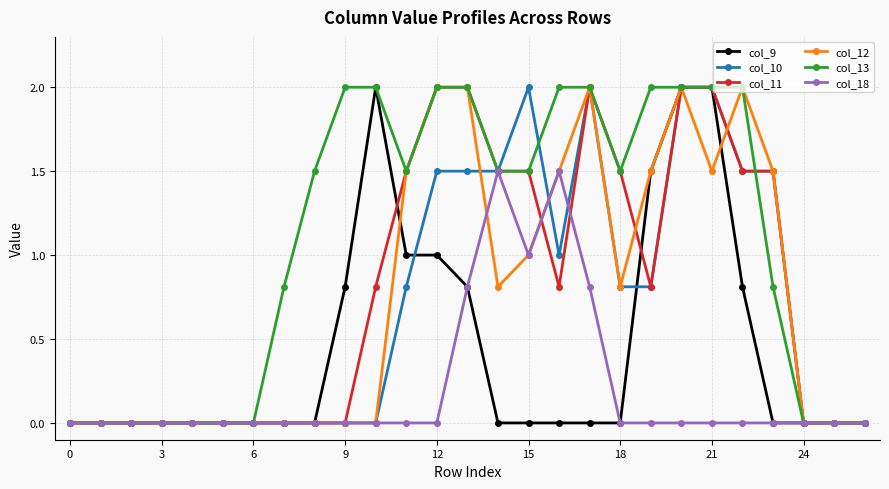

Which series has the largest total across all categories?

col_13